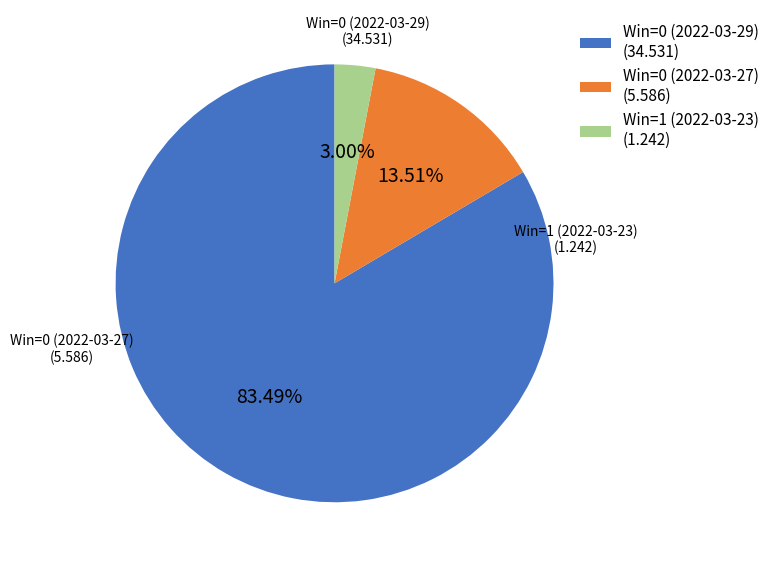

Rank the categories by value from lowest to highest.

Win=1 (2022-03-23), Win=0 (2022-03-27), Win=0 (2022-03-29)